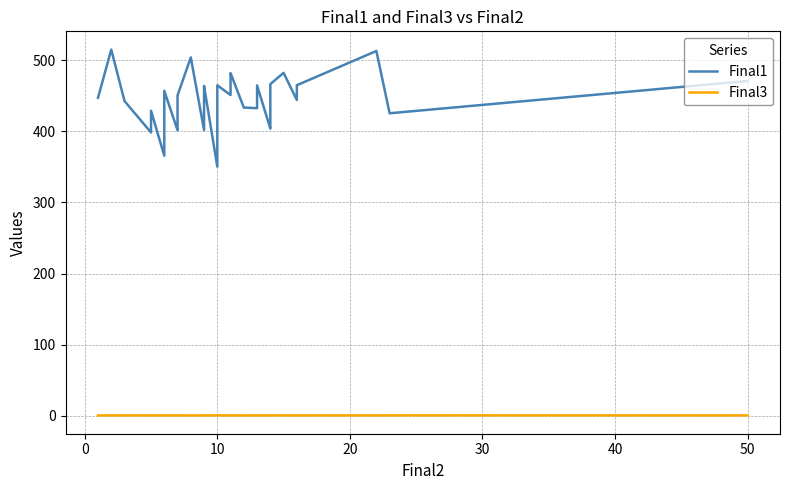

Rank the series by their maximum value, from lowest to highest.

Final3, Final1